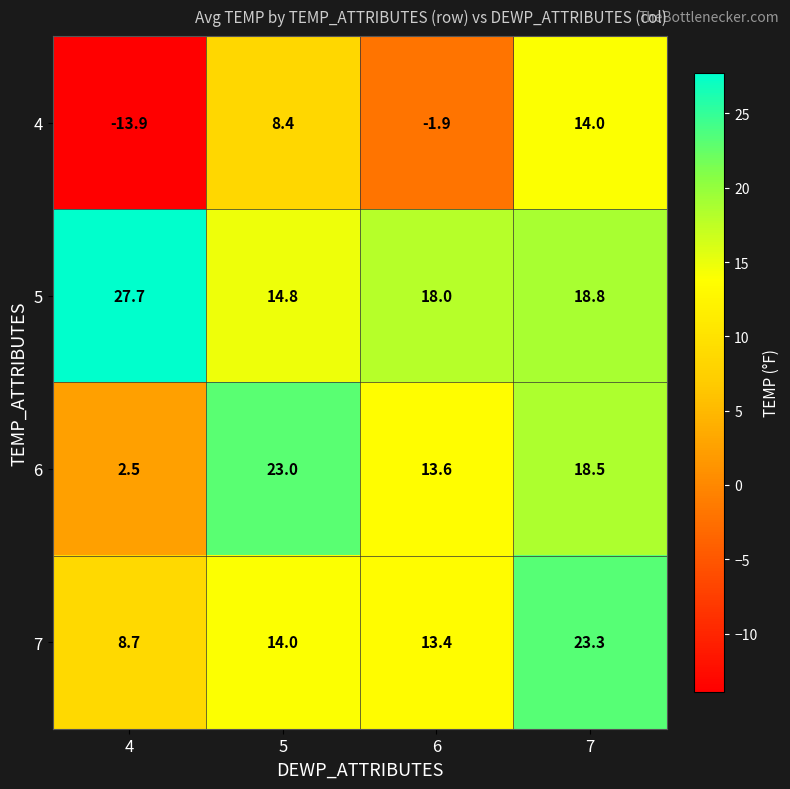

What is the difference between the highest and lowest values at 7?

9.3